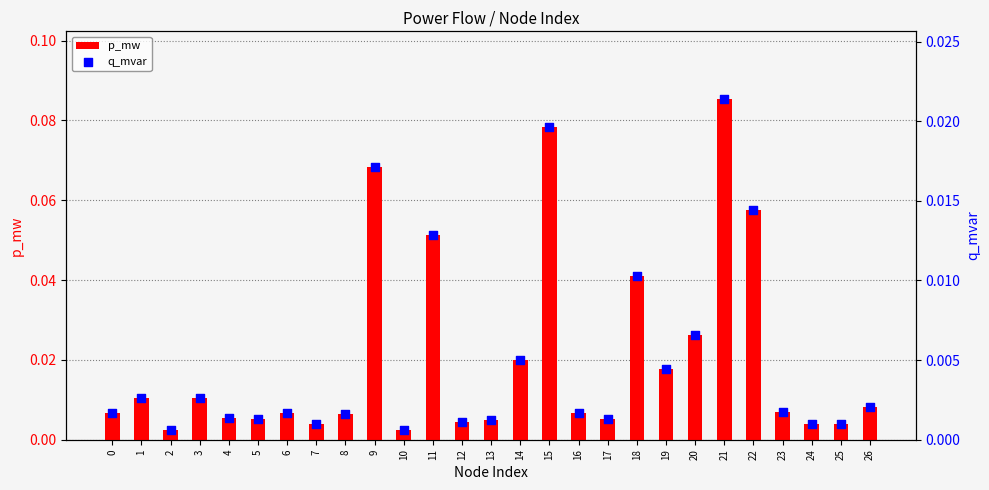

What are all the series names shown in the legend?

p_mw, q_mvar